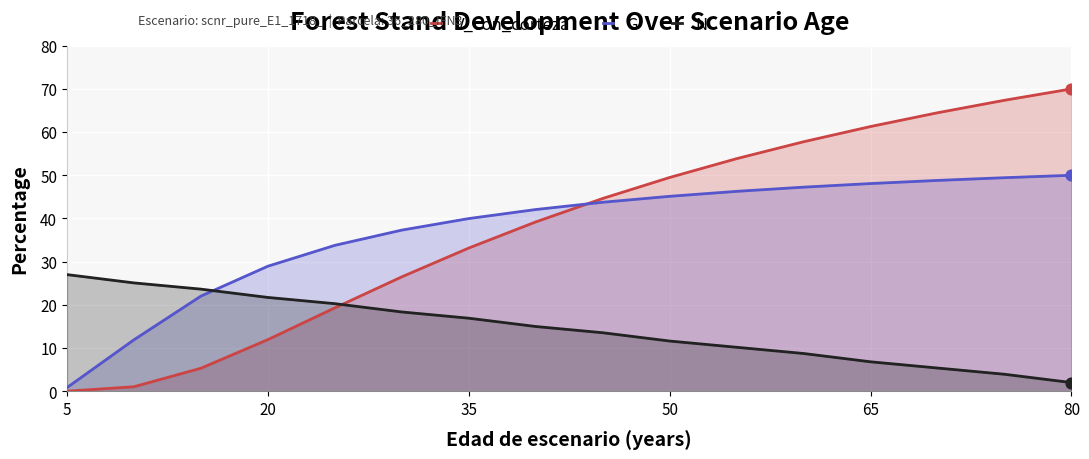

What is the total value across all series at 80?

122.0